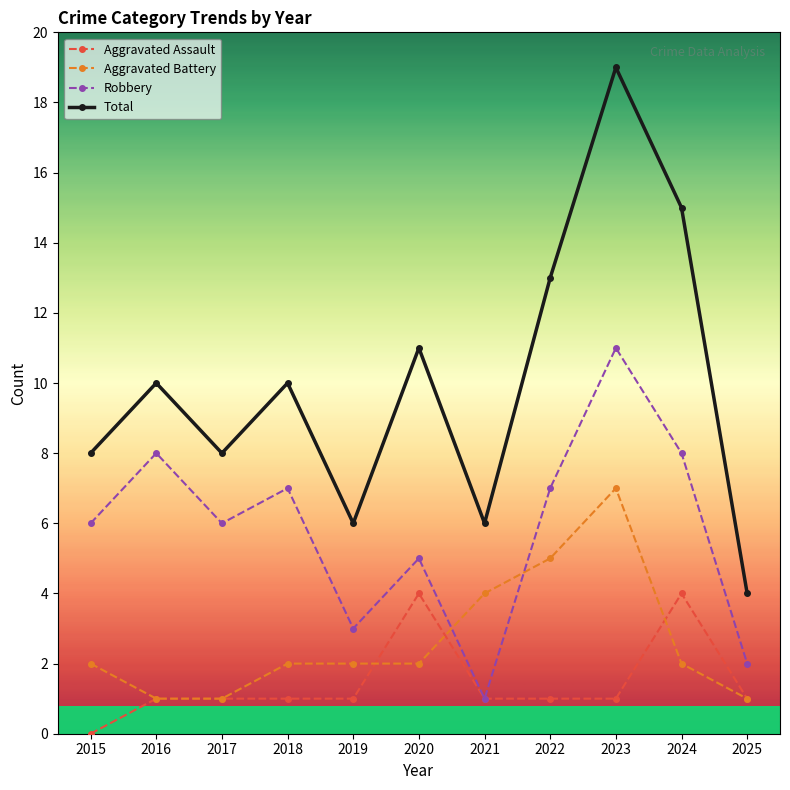

Which series has the largest range (max minus min)?

Total